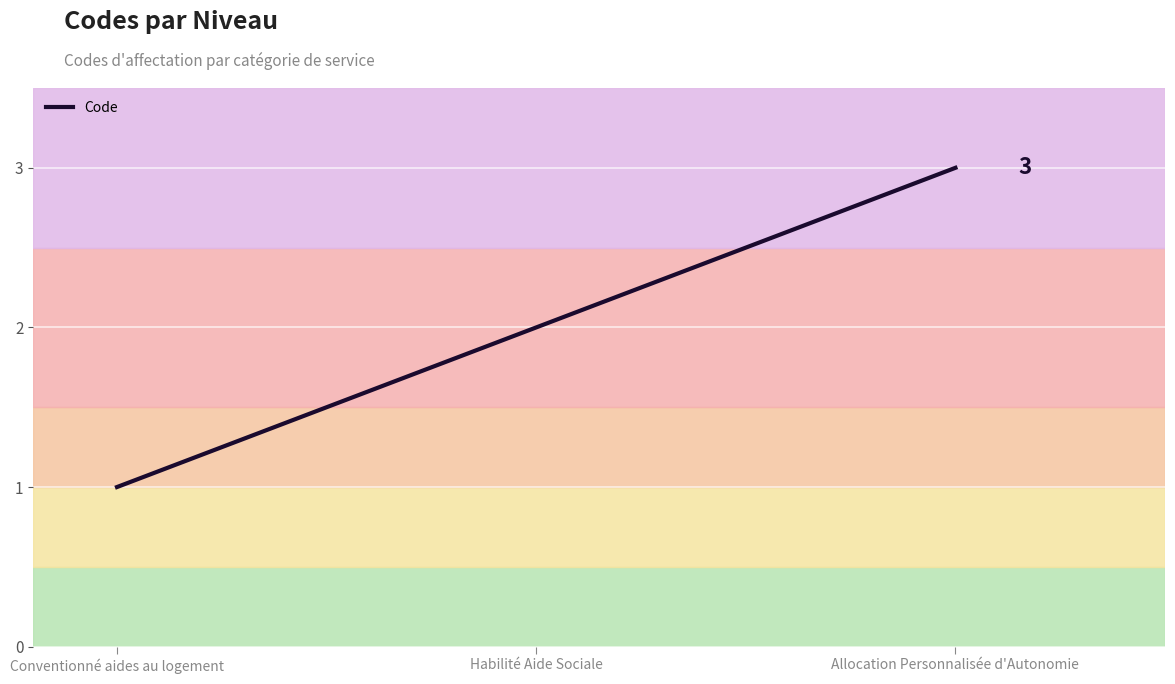

Reading left to right, list all the values displayed in this chart.

Conventionné aides au logement=1	Habilité Aide Sociale=2	Allocation Personnalisée d'Autonomie=3